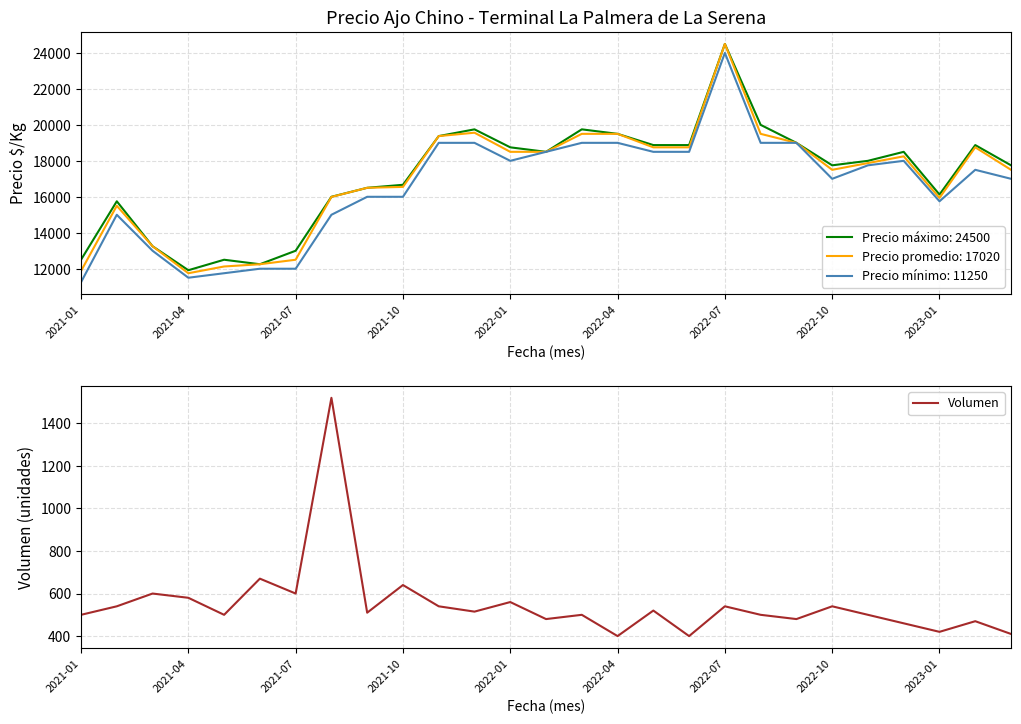

Does the chart display data point markers on the line(s)?

No